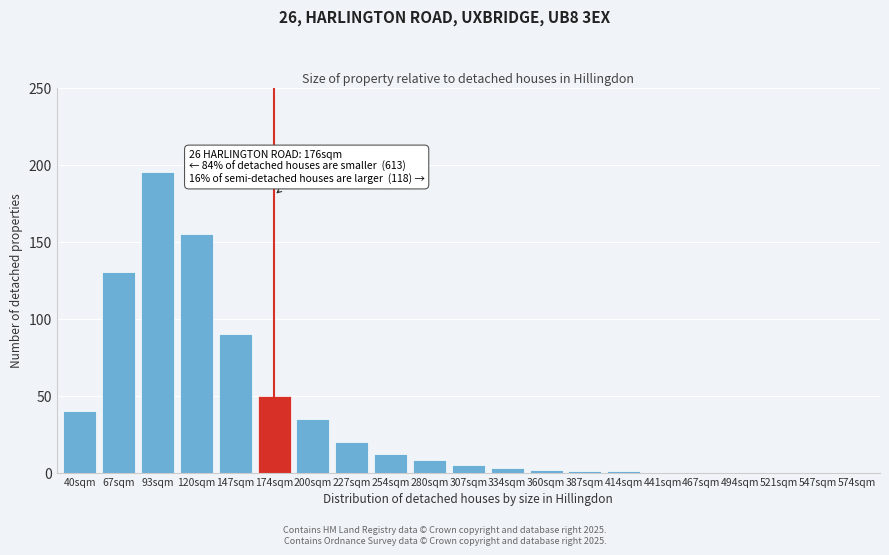

Reading right to left, transcribe all the data shown in this chart.

574sqm=0	547sqm=0	521sqm=0	494sqm=0	467sqm=0	441sqm=0	414sqm=1	387sqm=1	360sqm=2	334sqm=3	307sqm=5	280sqm=8	254sqm=12	227sqm=20	200sqm=35	174sqm=50	147sqm=90	120sqm=155	93sqm=195	67sqm=130	40sqm=40